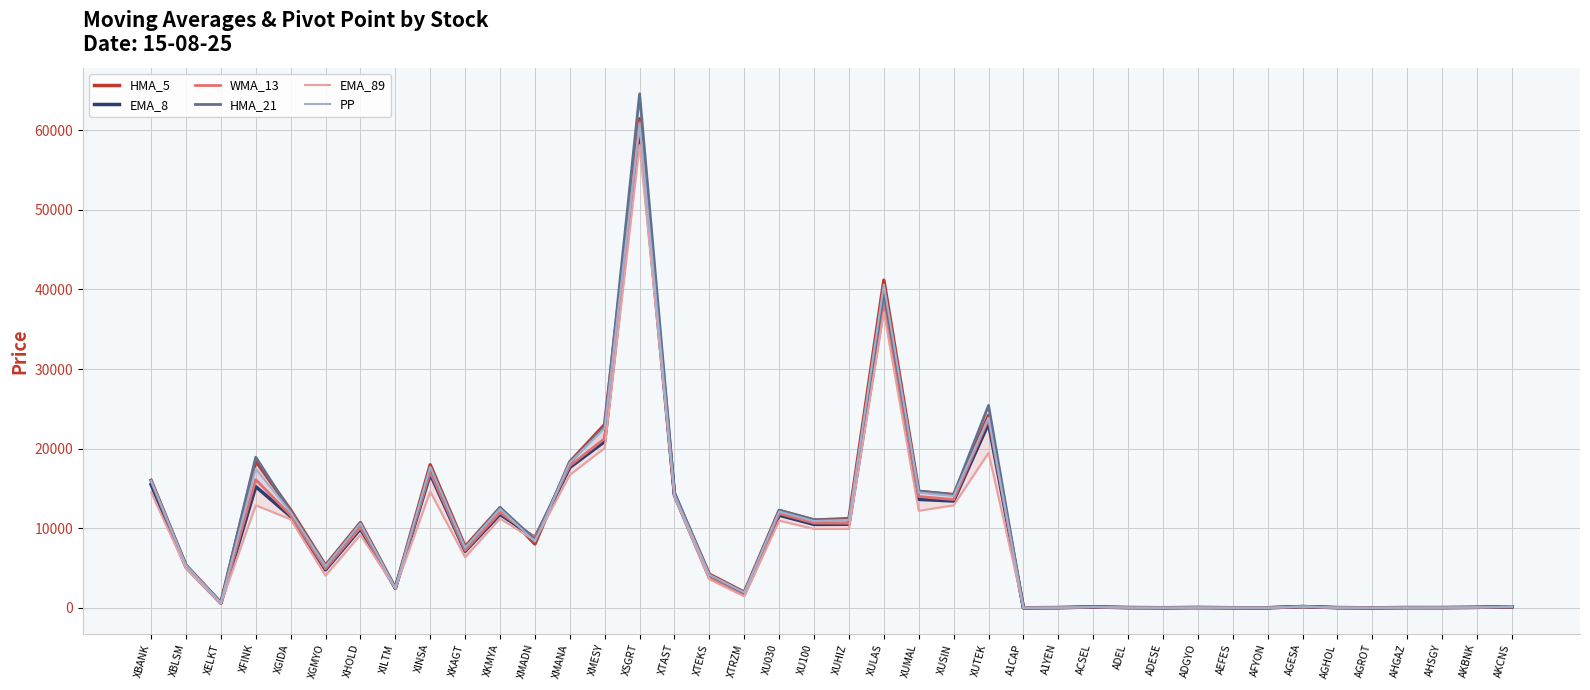

Where is the first local maximum for HMA_5?

XFINK